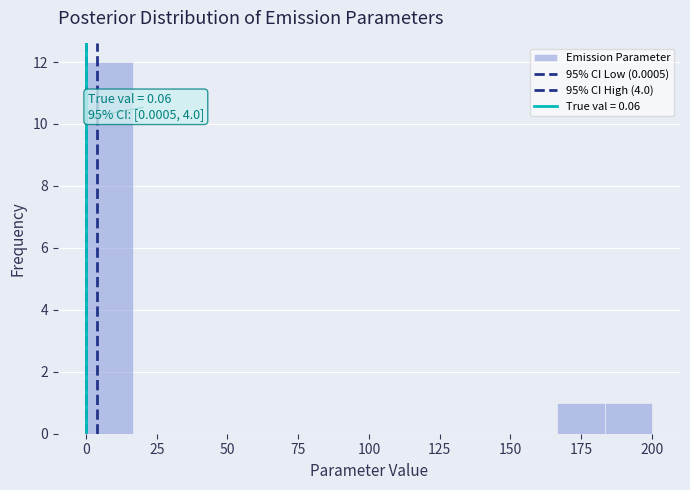

Around what value on the x-axis is the tallest bar? Give the approximate position of its centre, as read against the axis.

10